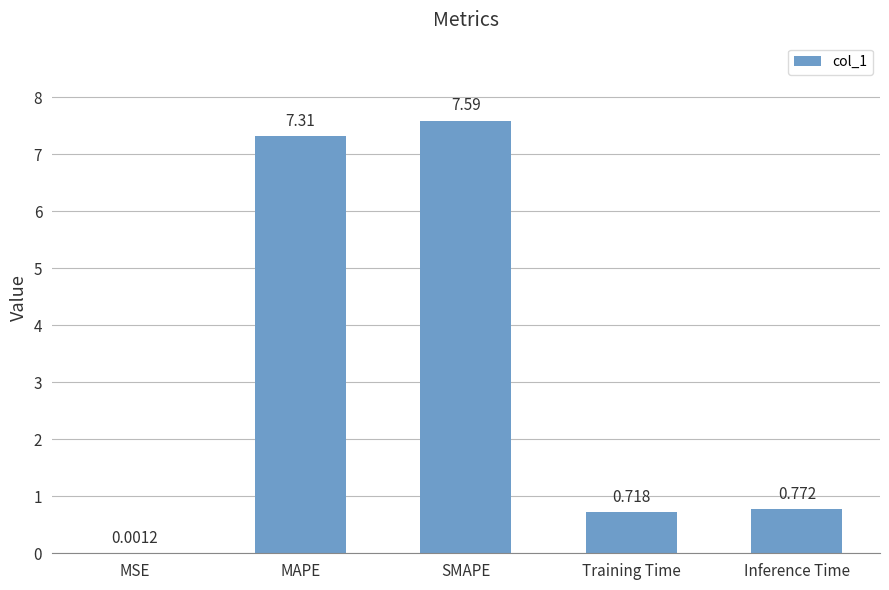

What is the difference between the values at MSE and MAPE?

7.3